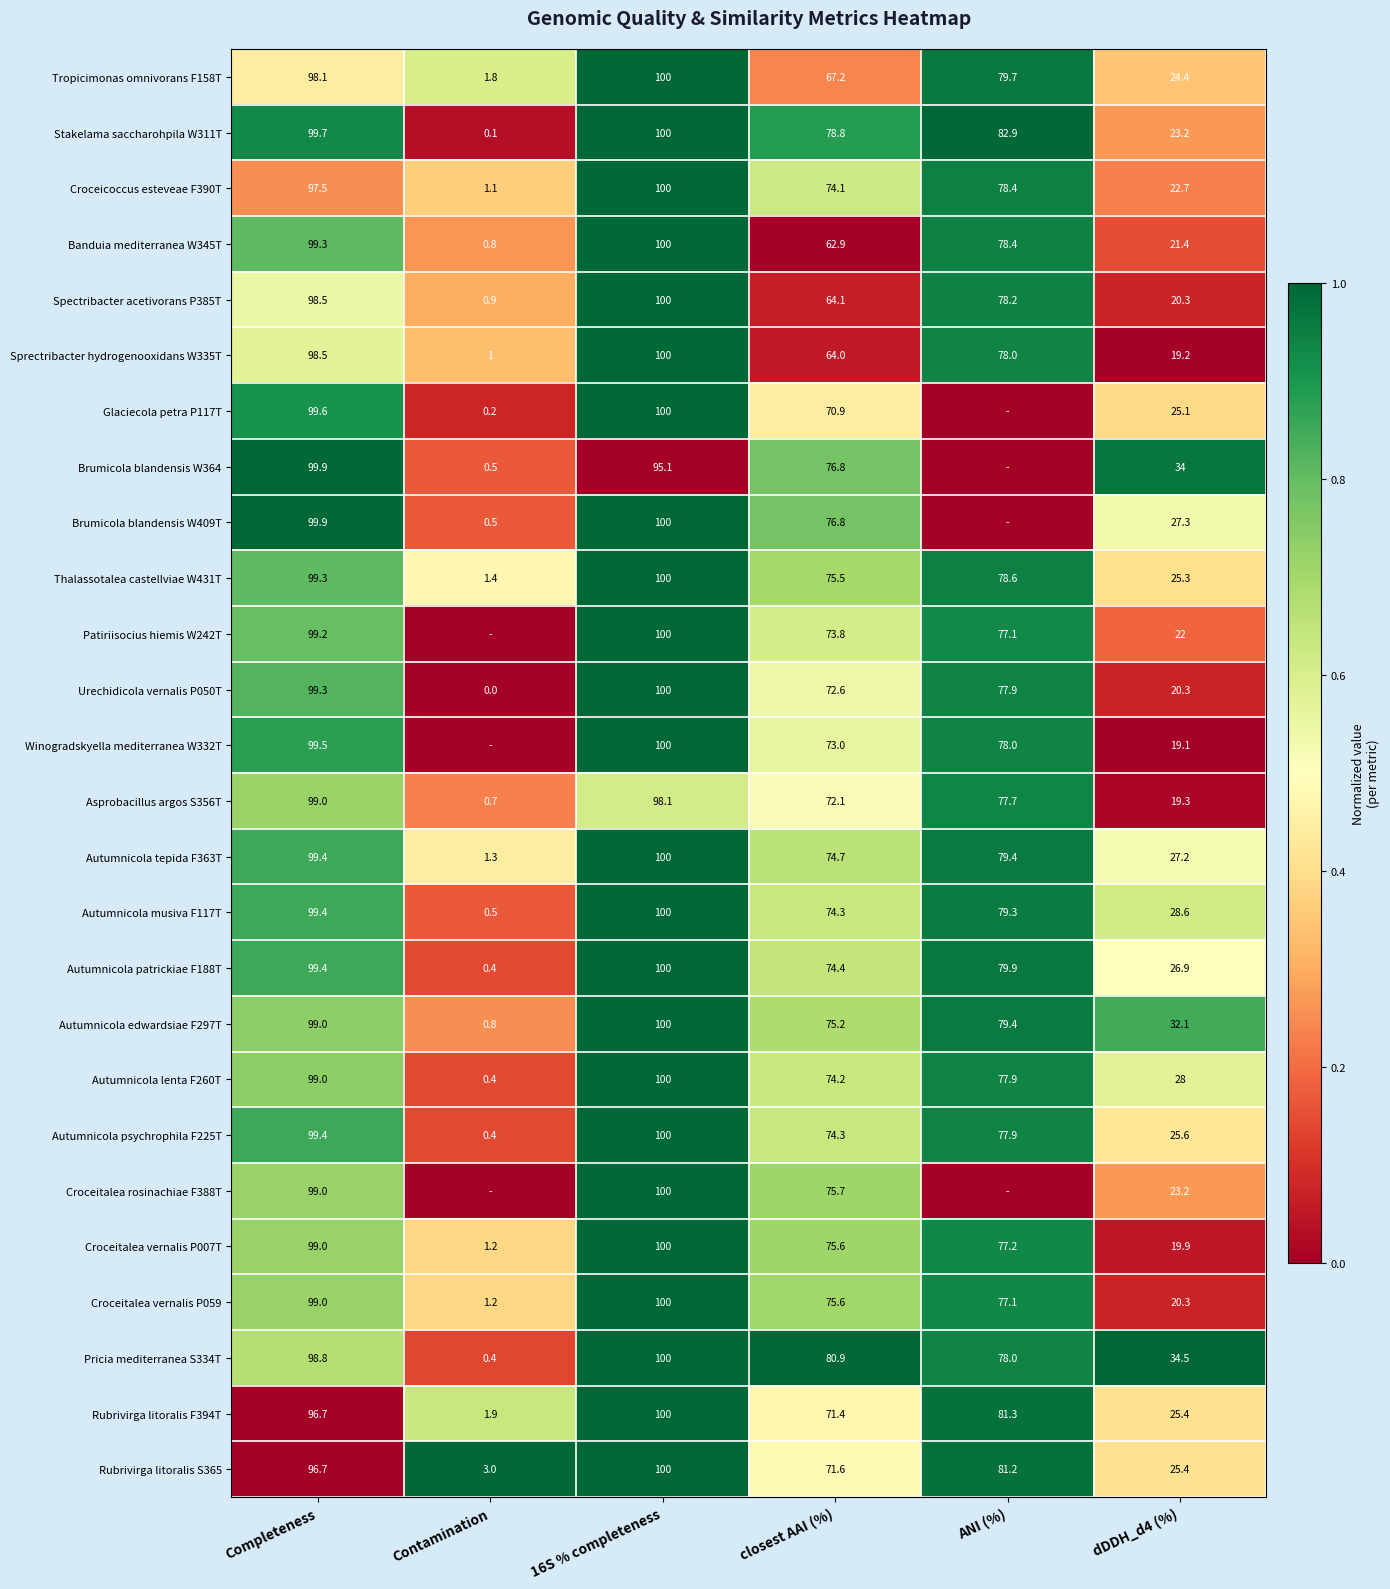

What is the spread (max minus min) of values at closest AAI (%)?

18.0